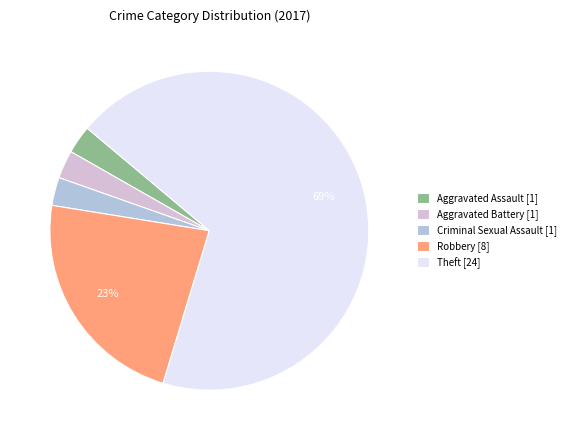

The Criminal Sexual Assault [1] slice represents 3% of the pie. True or false?

True